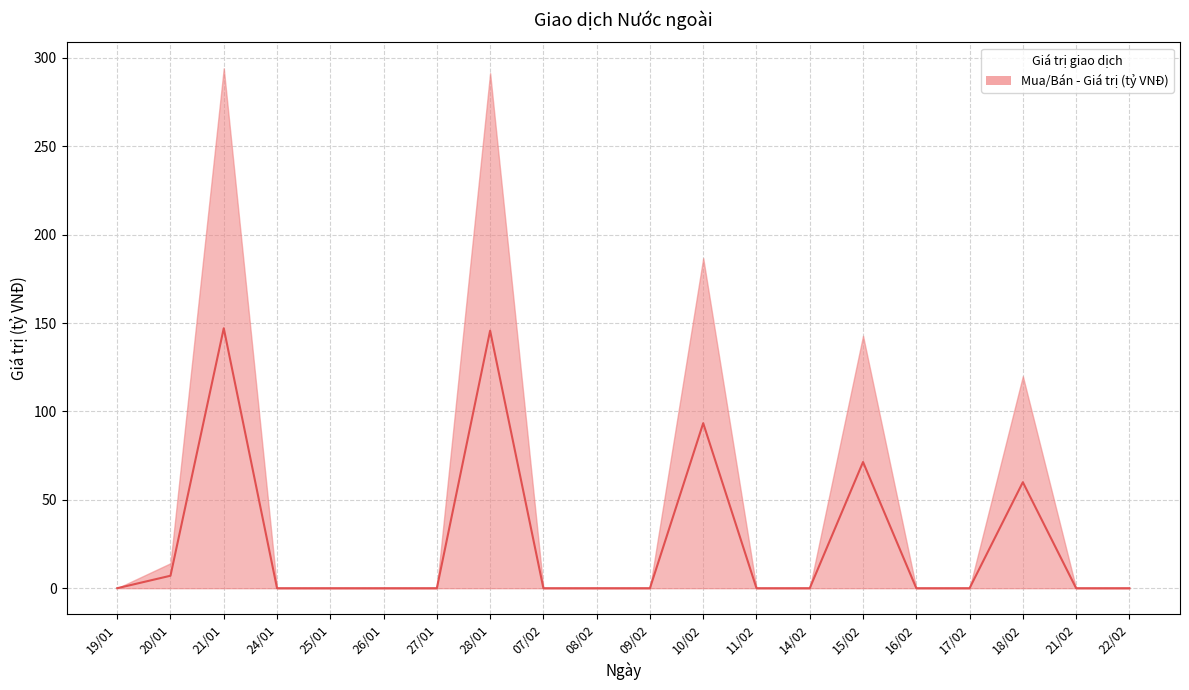

Where is the first local maximum?

21/01